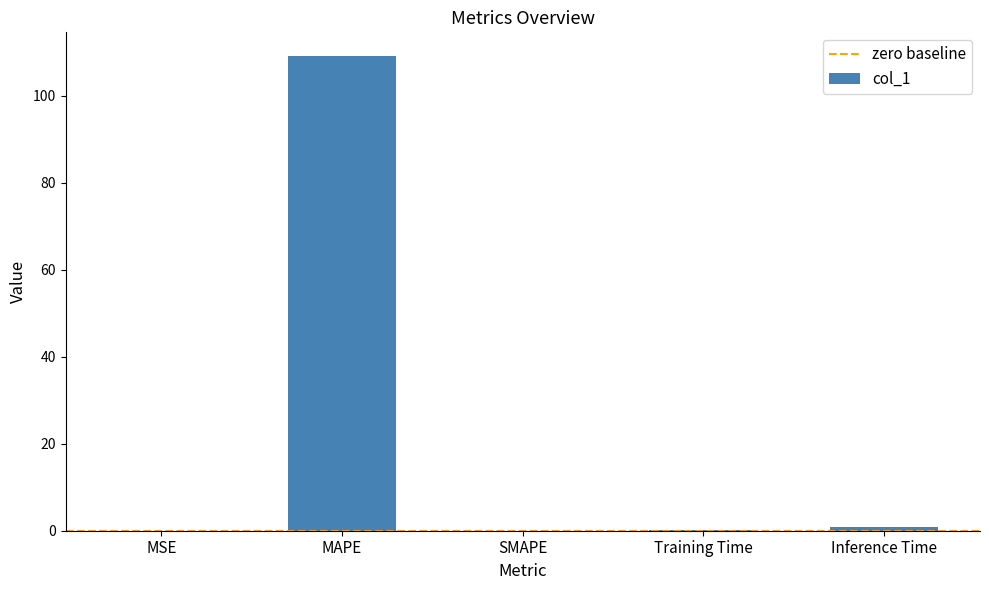

What is the sum of all values?

110.2